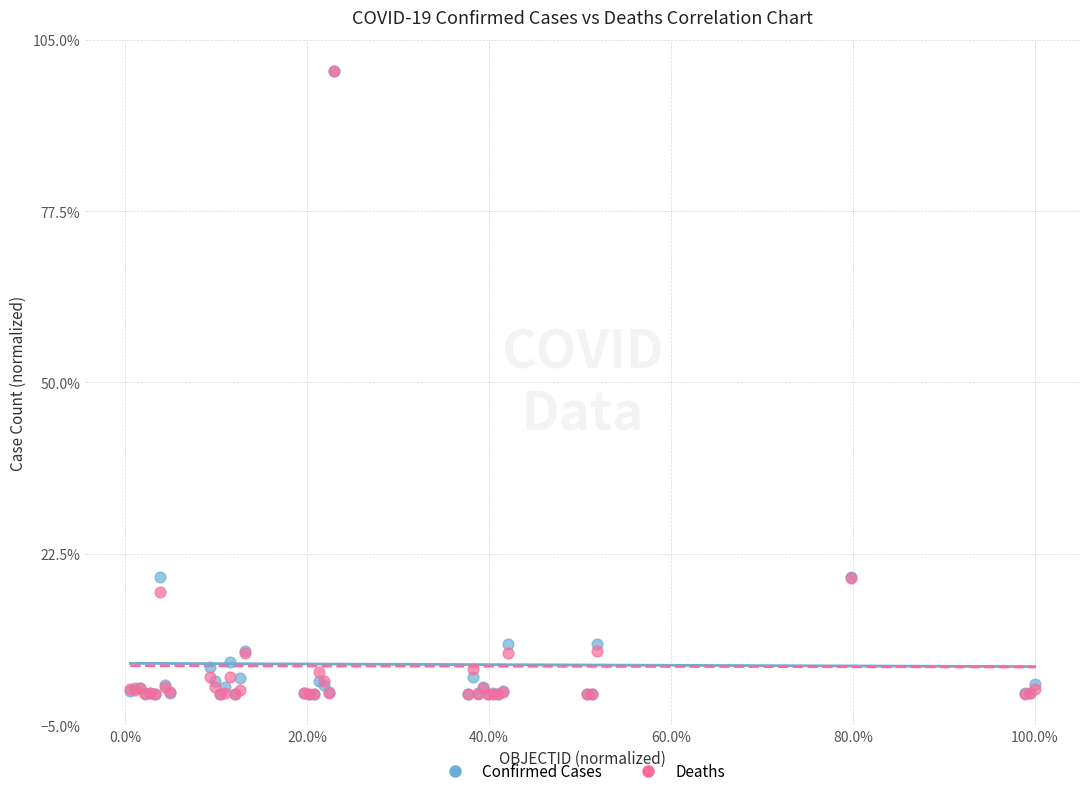

What are all the series names shown in the legend?

Confirmed Cases, Deaths